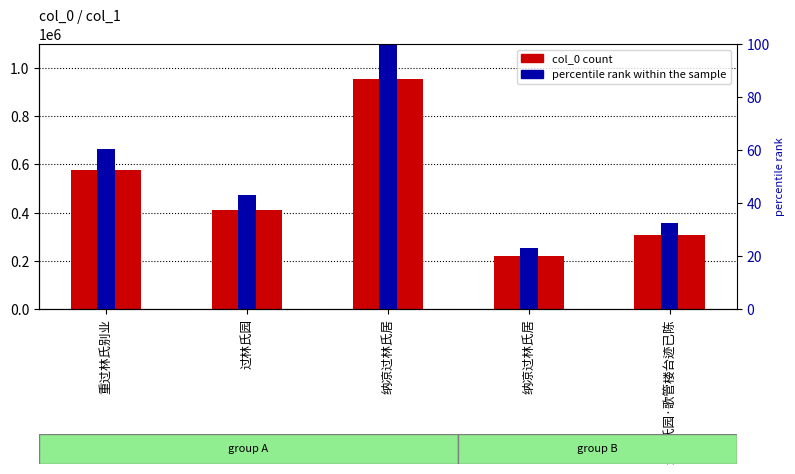

What is the smallest value displayed?

23.2